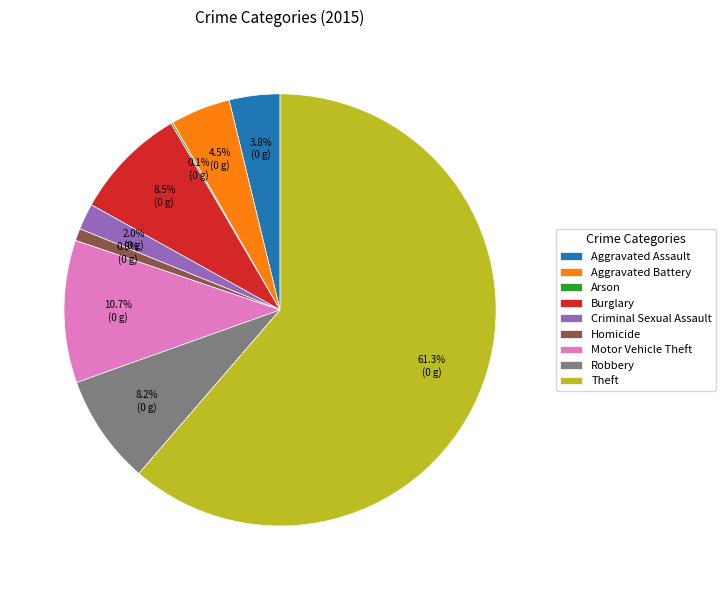

Which category accounts for the majority?

Theft